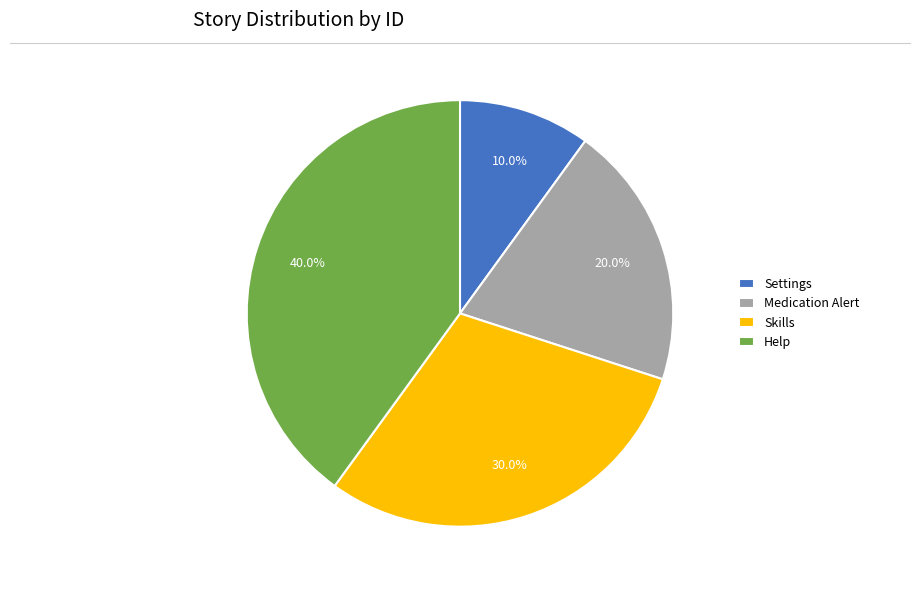

To the nearest percent, what percentage of the pie is Help?

40%